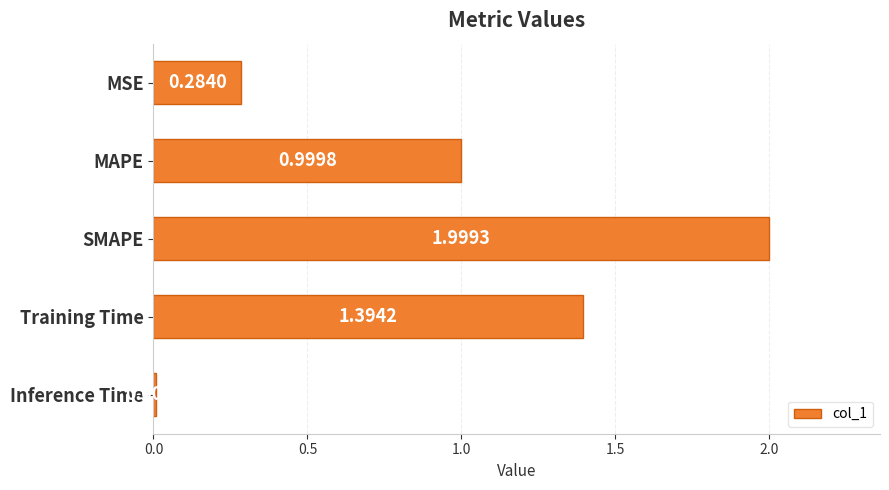

Between Inference Time and MAPE, which is larger?

MAPE